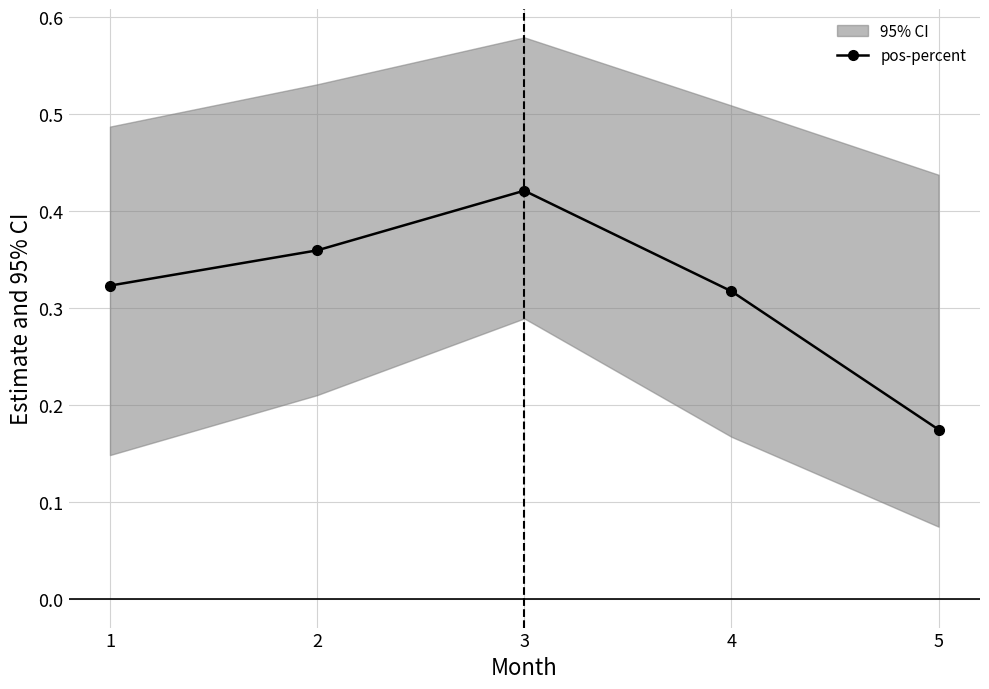

Which has a higher value, 4 or 1?

1